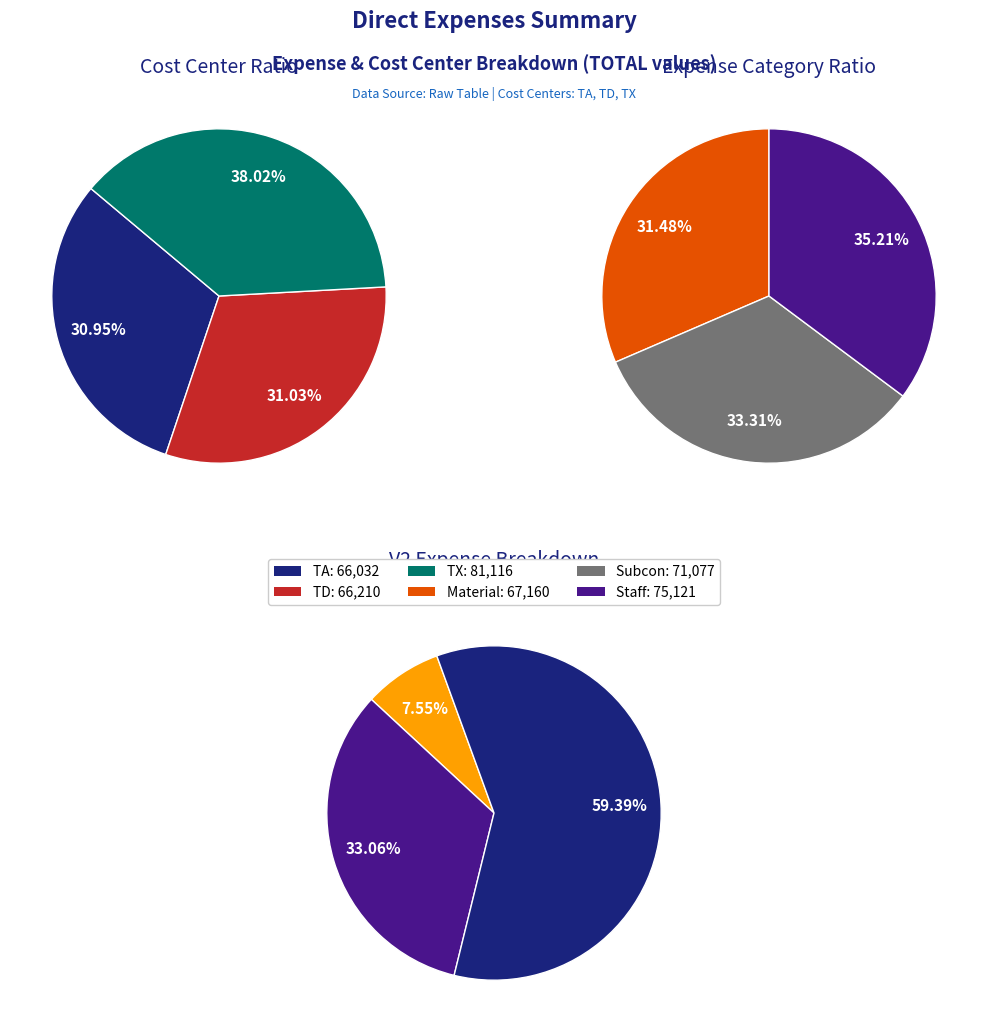

The SUBCON EXPENSES slice represents 33% of the pie. True or false?

True